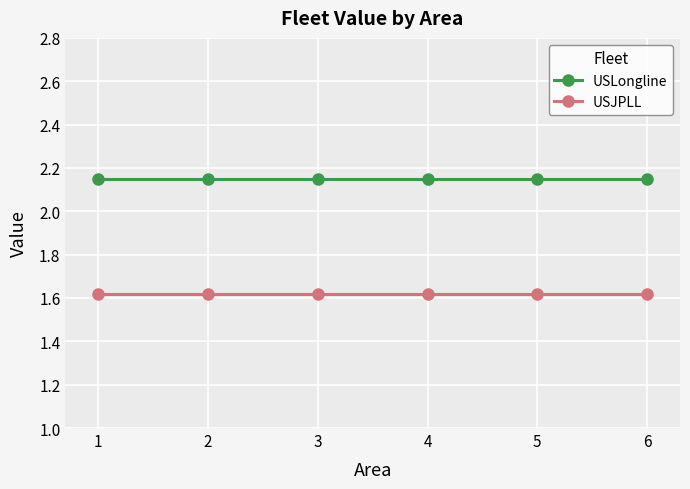

What is the sum of the USJPLL values at 1 and 6?

3.2